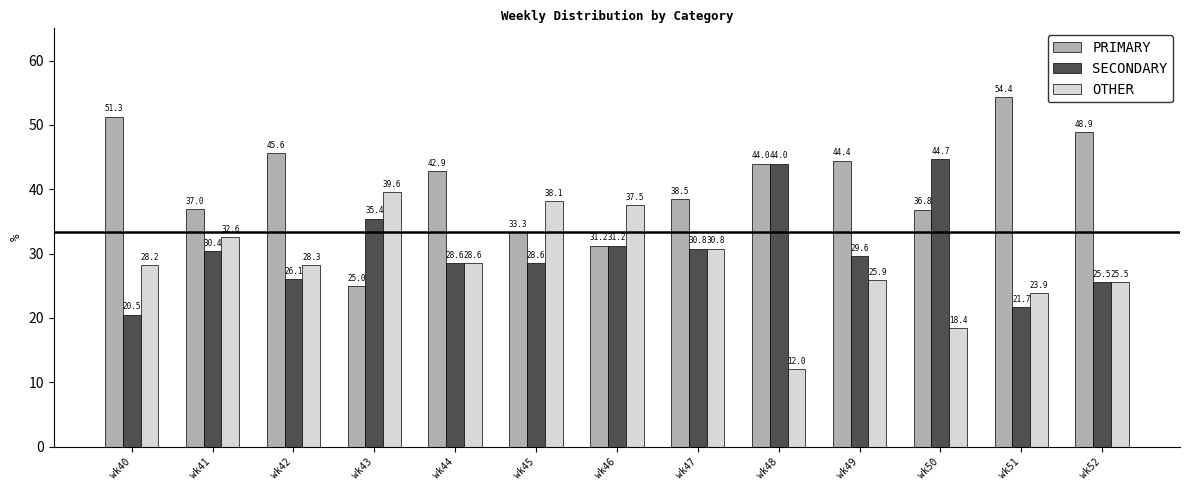

At which label is SECONDARY closest to 32?

wk46